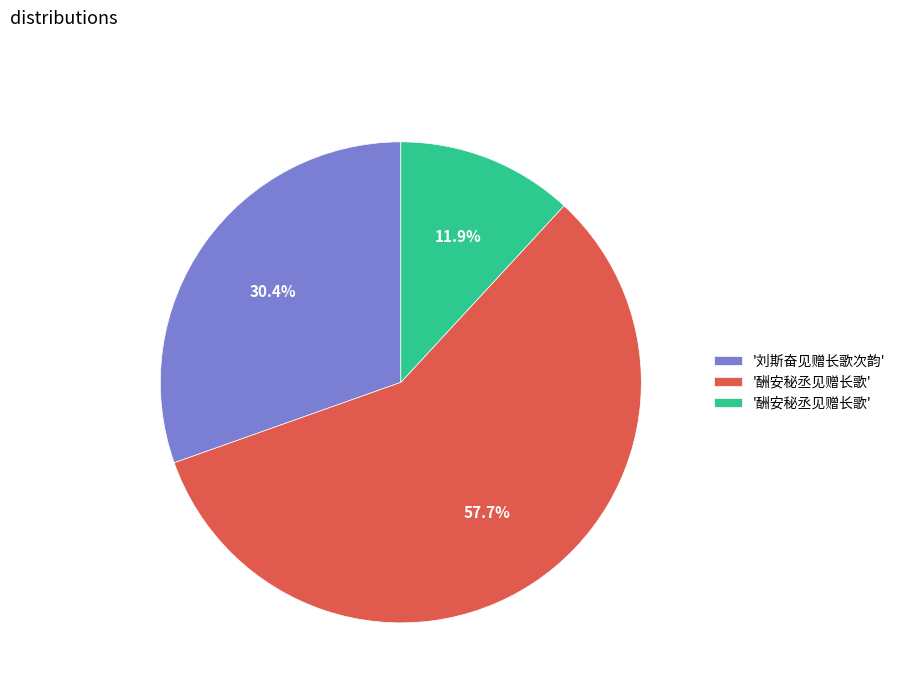

How many segments does this pie chart have?

3